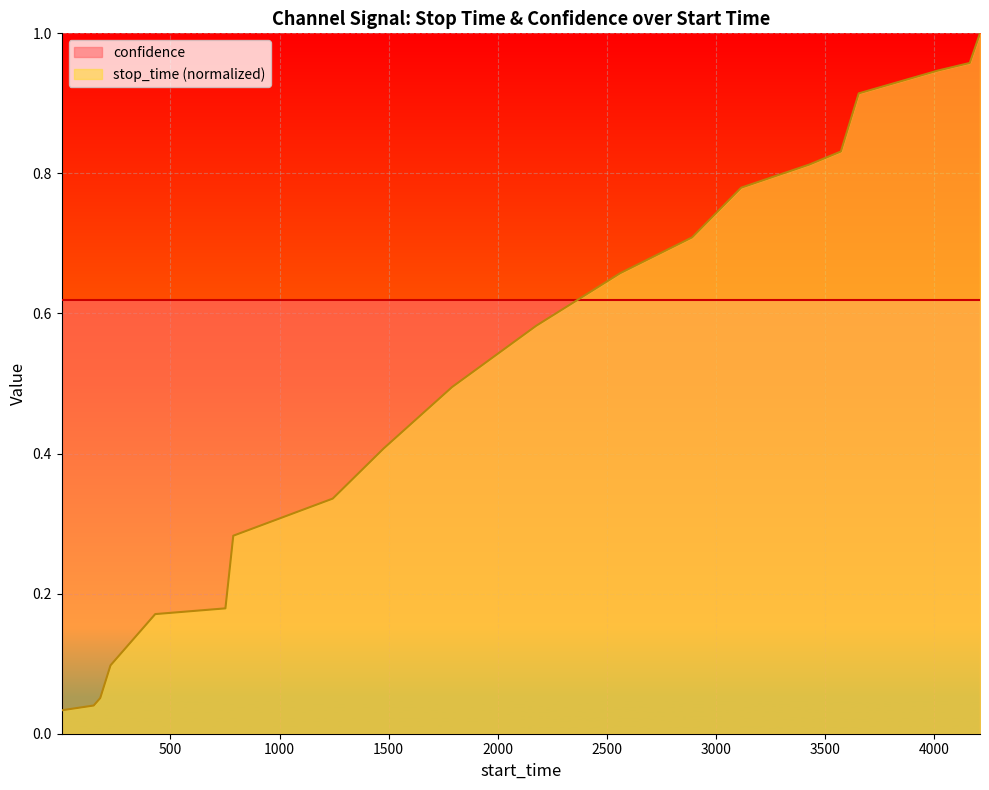

Which label corresponds to the largest value in the chart?

4212